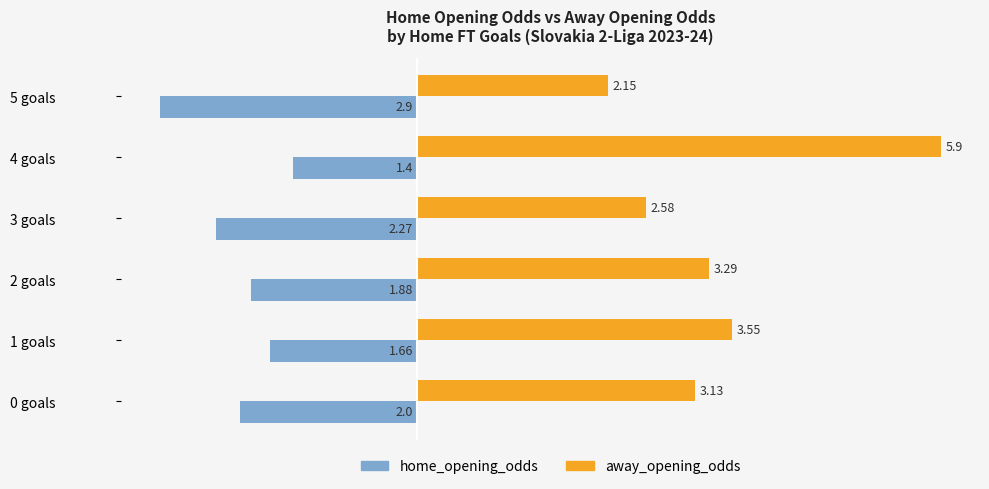

What is the difference between the highest and lowest values at 1 goals?

5.2